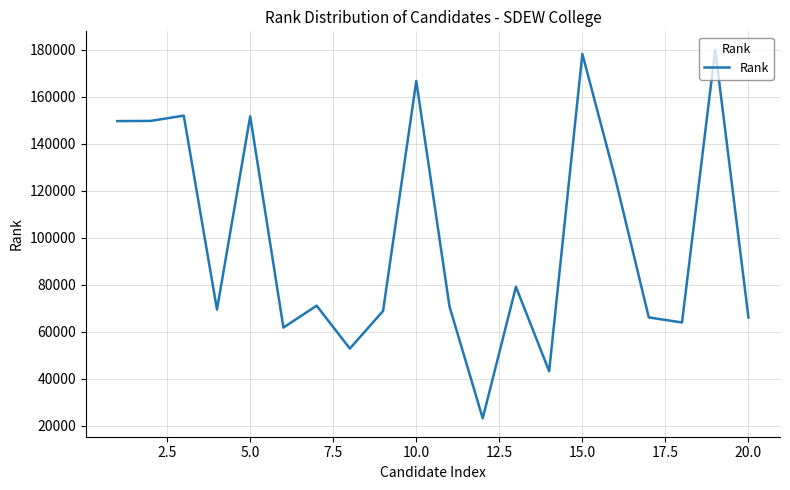

What is the greatest value displayed?

179946